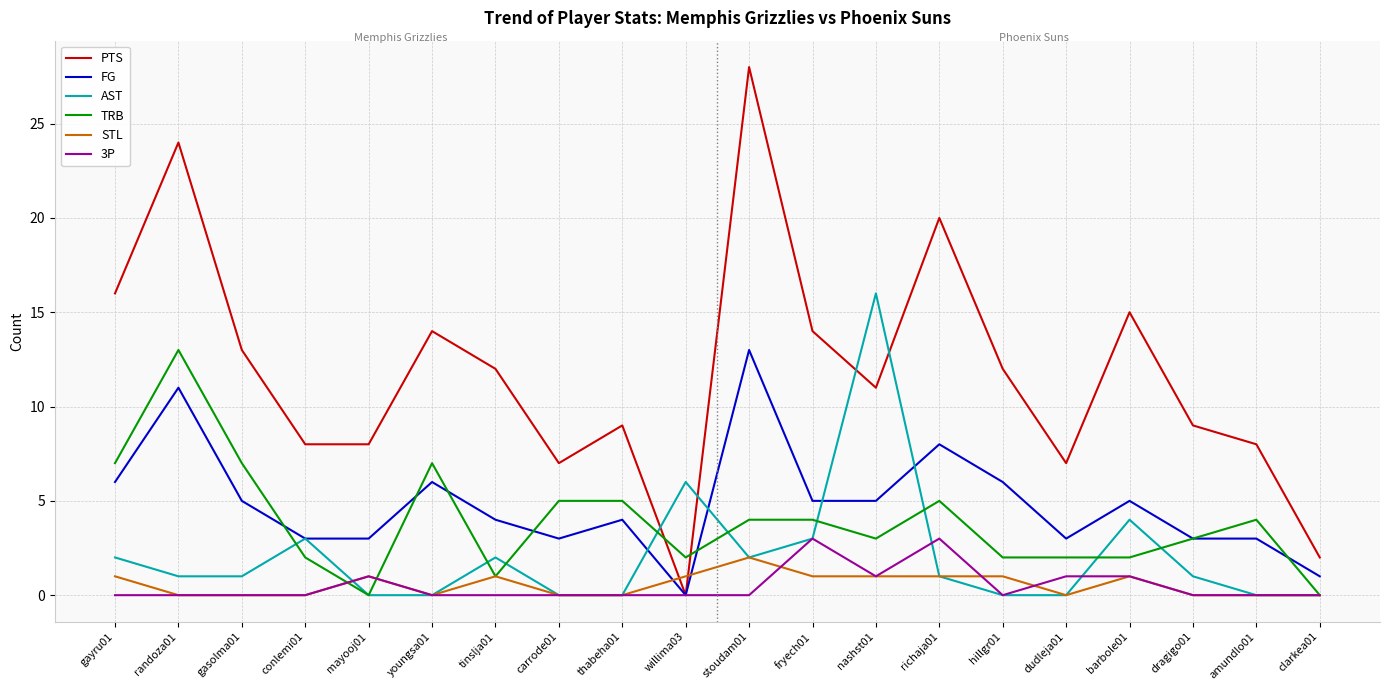

Is the value of PTS at mayooj01 greater than the value of TRB at hillgr01?

Yes